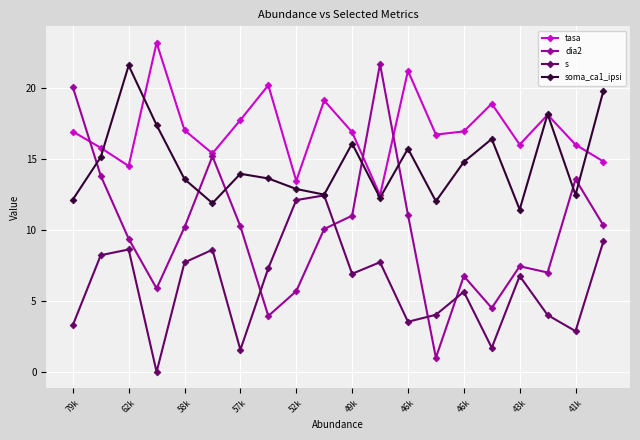

What is the average value of the s series?

6.1